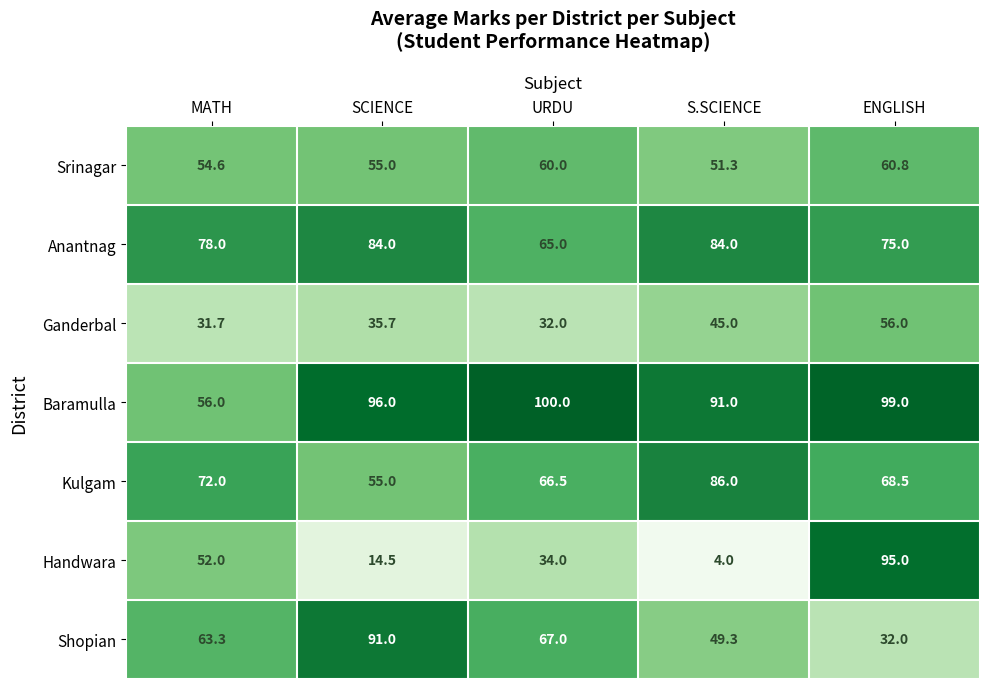

What is the total value across all series at MATH?

407.6